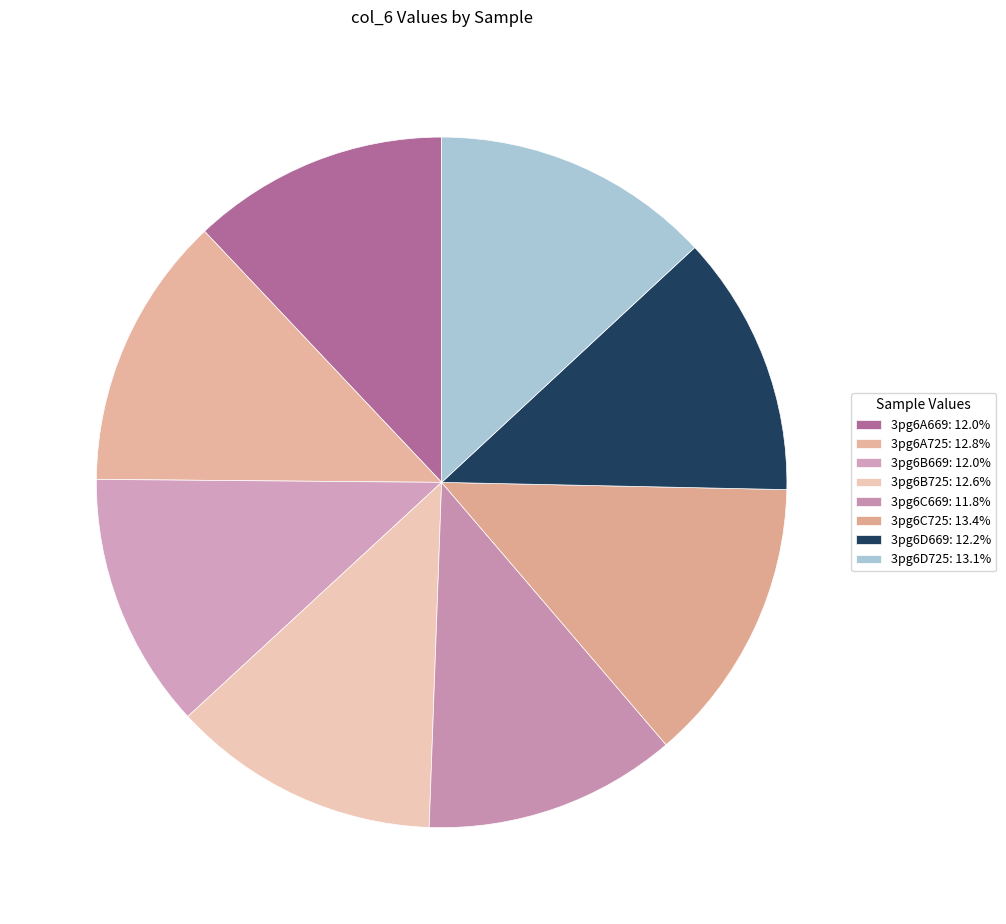

How many segments does this pie chart have?

8